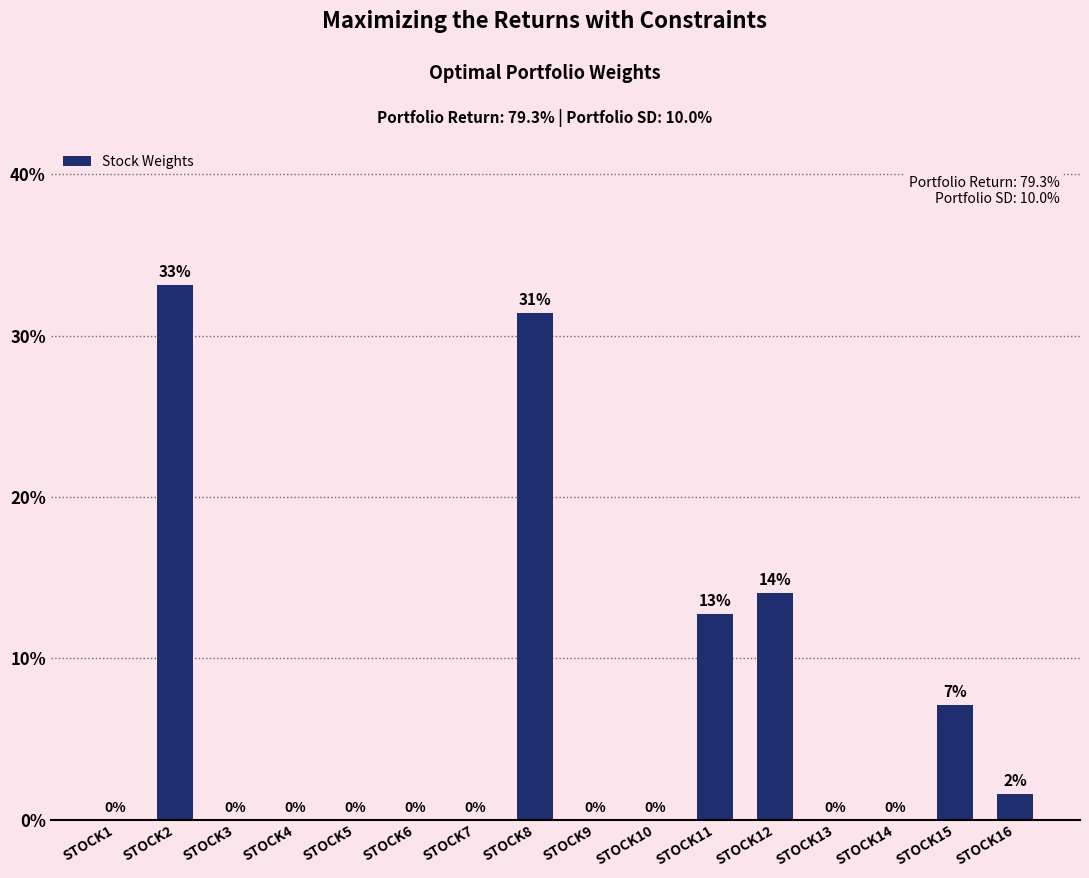

Rank the categories by value from lowest to highest.

STOCK1, STOCK3, STOCK4, STOCK5, STOCK6, STOCK7, STOCK9, STOCK10, STOCK13, STOCK14, STOCK16, STOCK15, STOCK11, STOCK12, STOCK8, STOCK2